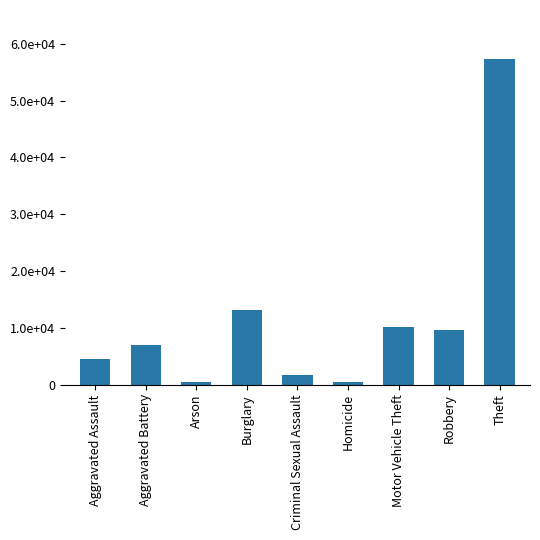

What is the average value?

11593